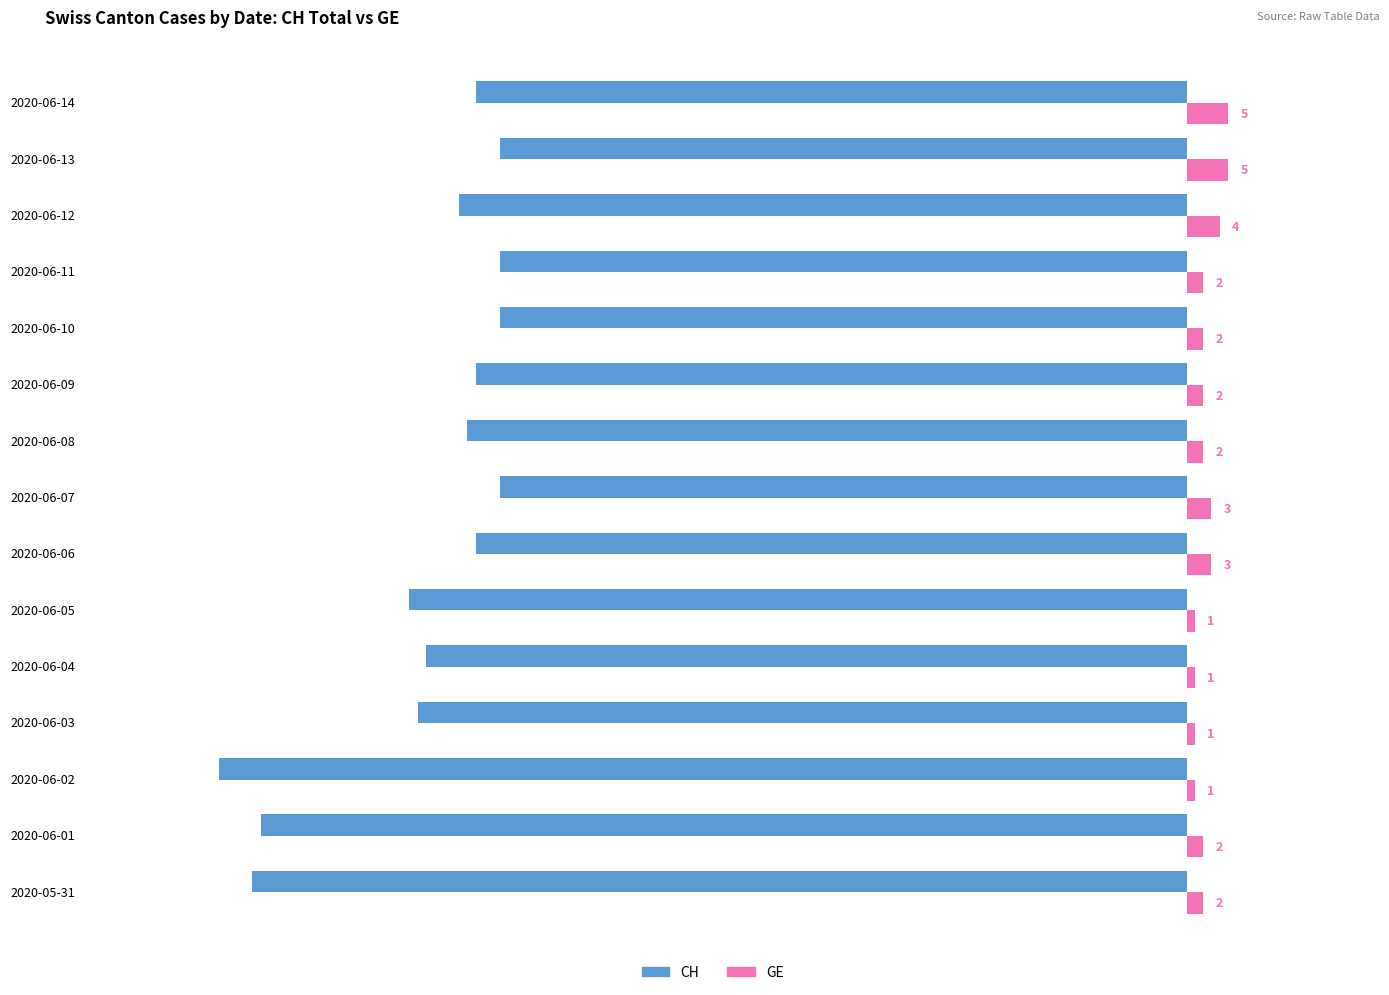

Rank the series by their maximum value, from lowest to highest.

CH, GE